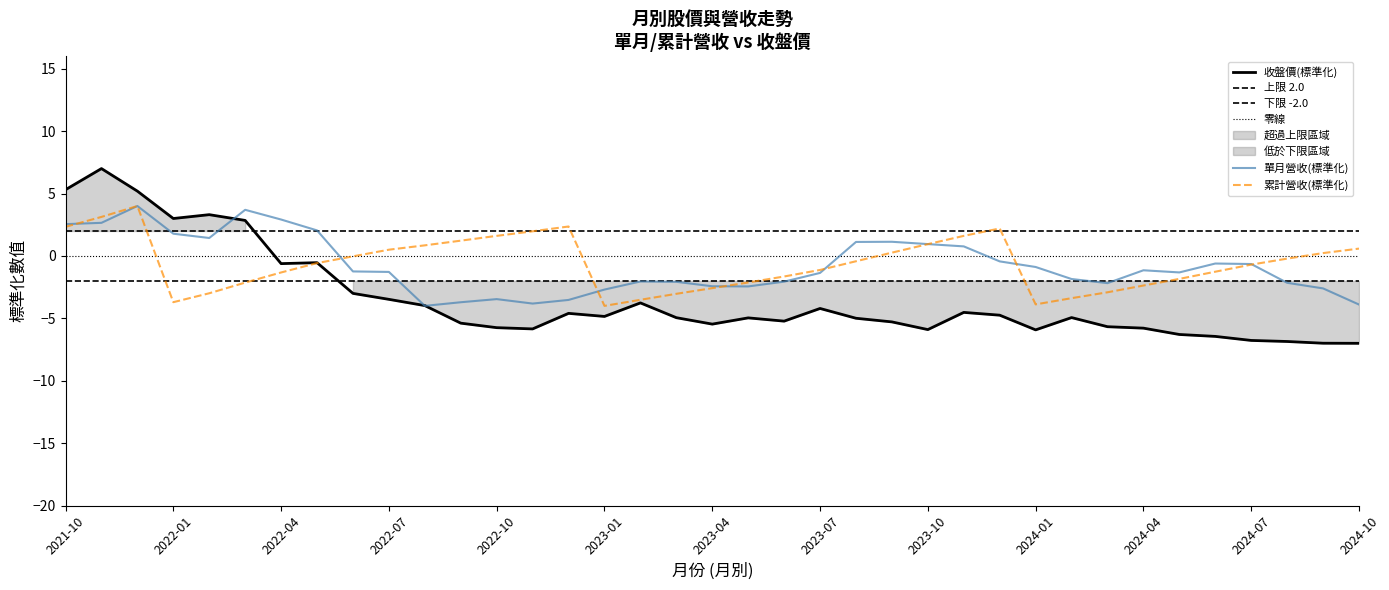

What position from the left is 2022-01?

4